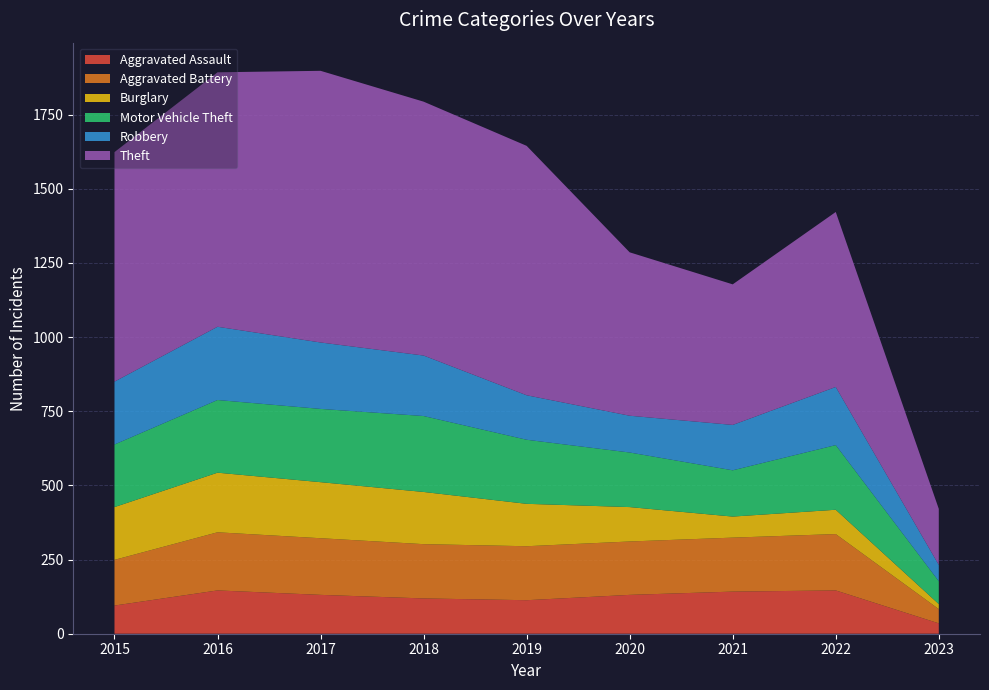

Reading right to left, what are all the values shown in this chart?

Aggravated Assault: 2023=35	2022=146	2021=142	2020=131	2019=113	2018=119	2017=131	2016=146	2015=95
Aggravated Battery: 2023=48	2022=190	2021=182	2020=180	2019=182	2018=183	2017=191	2016=196	2015=154
Burglary: 2023=17	2022=82	2021=71	2020=116	2019=143	2018=176	2017=189	2016=201	2015=178
Motor Vehicle Theft: 2023=77	2022=218	2021=156	2020=184	2019=216	2018=256	2017=247	2016=245	2015=211
Robbery: 2023=55	2022=196	2021=153	2020=124	2019=150	2018=204	2017=224	2016=247	2015=212
Theft: 2023=189	2022=590	2021=474	2020=551	2019=841	2018=856	2017=916	2016=858	2015=774